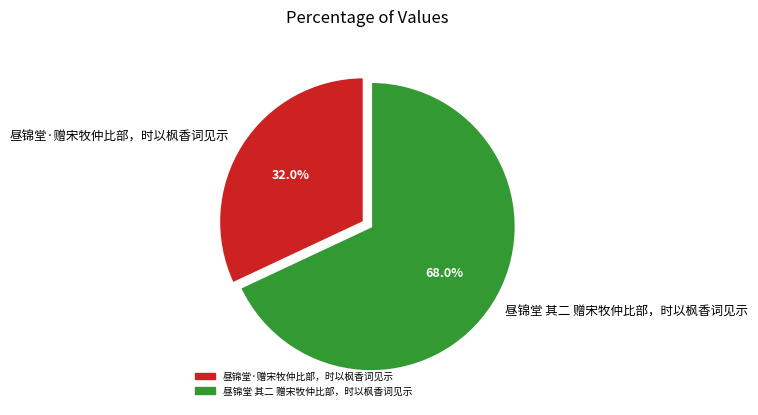

Between 昼锦堂 其二 赠宋牧仲比部，时以枫香词见示 and 昼锦堂·赠宋牧仲比部，时以枫香词见示, which is larger?

昼锦堂 其二 赠宋牧仲比部，时以枫香词见示